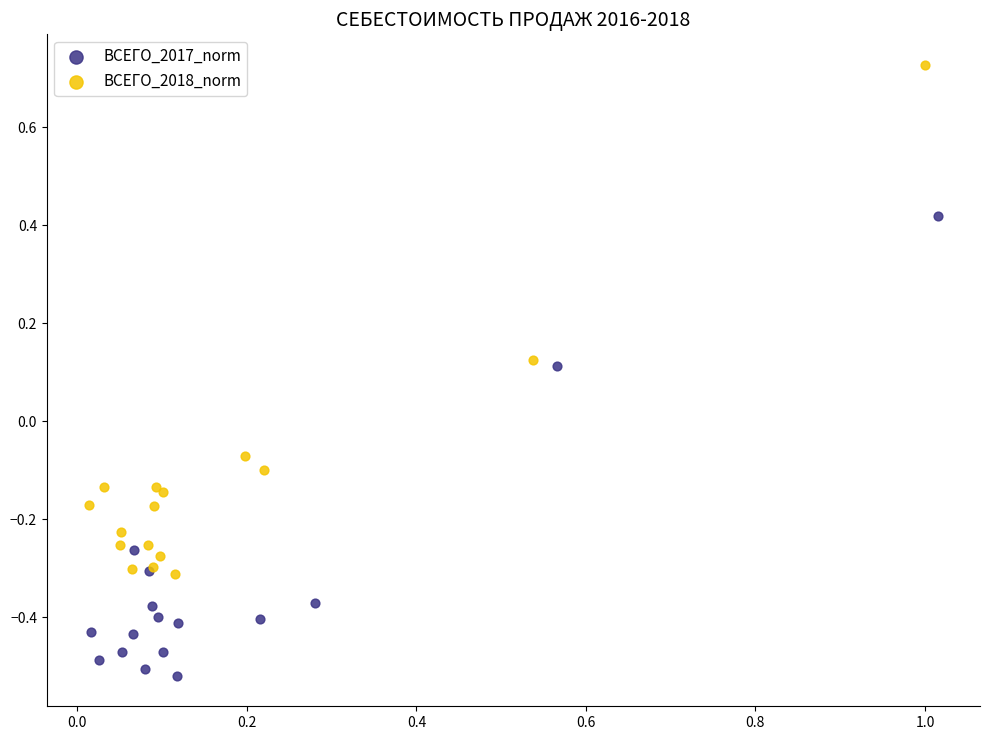

Which series contains the highest Y value?

ВСЕГО_2018_norm